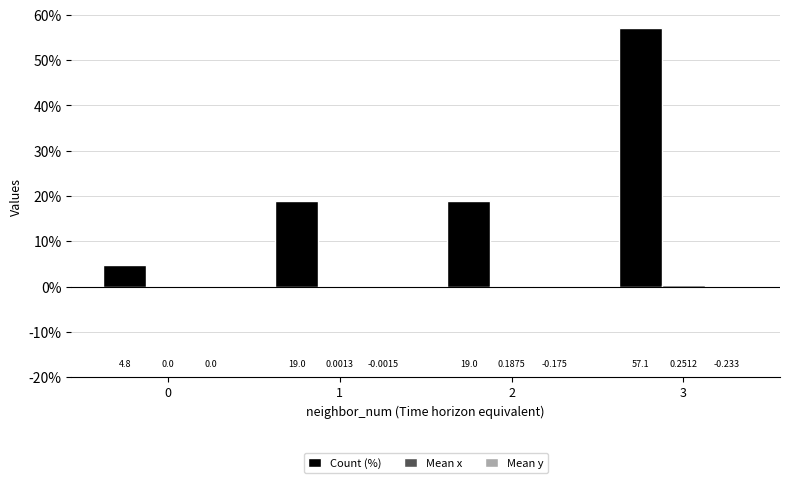

Which series has the widest spread of values?

Count (%)